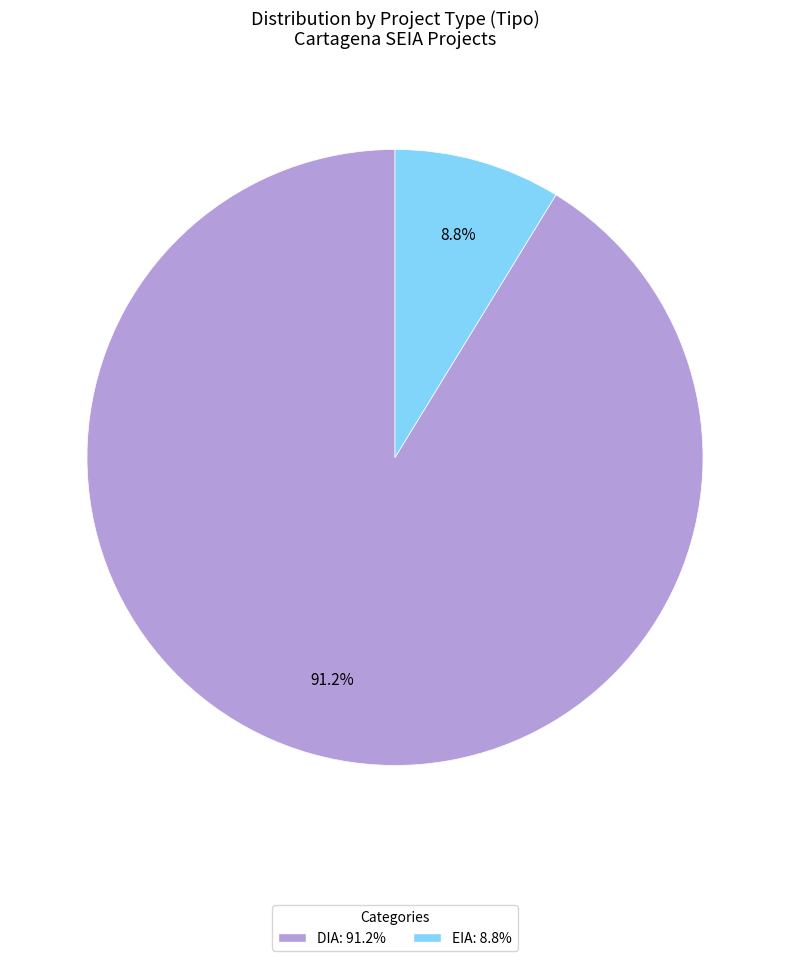

Is it true that EIA is 9% of the pie?

True